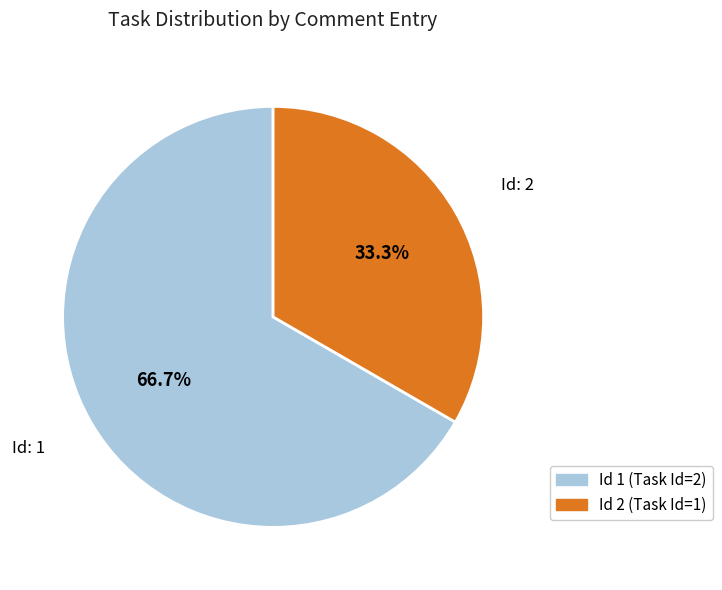

Is there a majority slice in this chart?

Yes